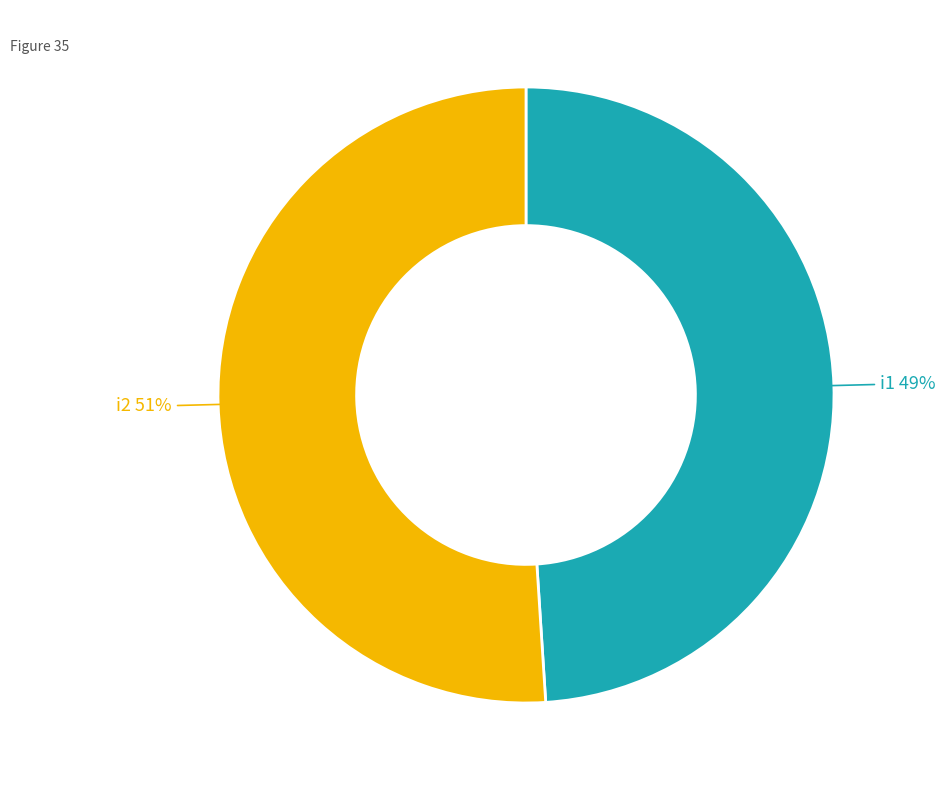

Is i1 the majority of the pie?

No